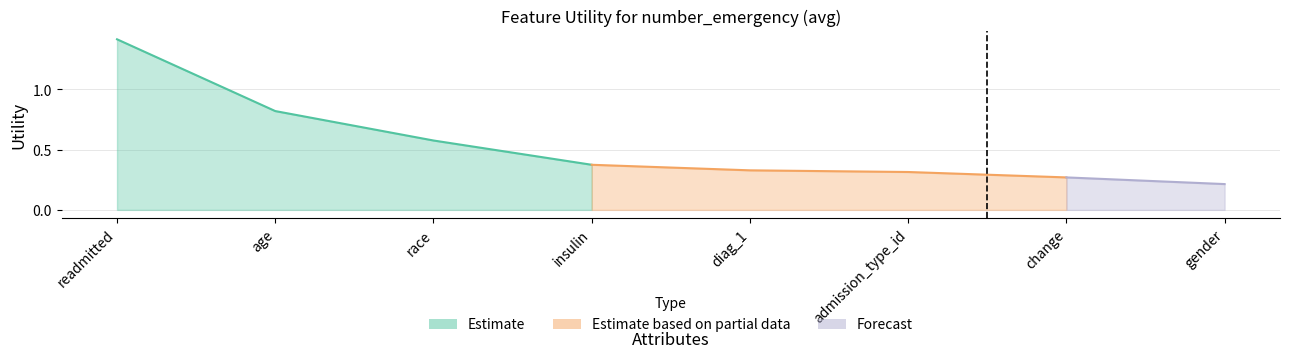

True or false: there are more than 1 points higher than both neighbors.

False